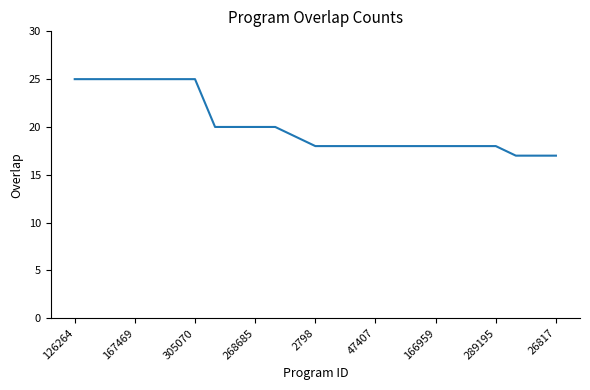

What is the minimum value shown in the chart?

17